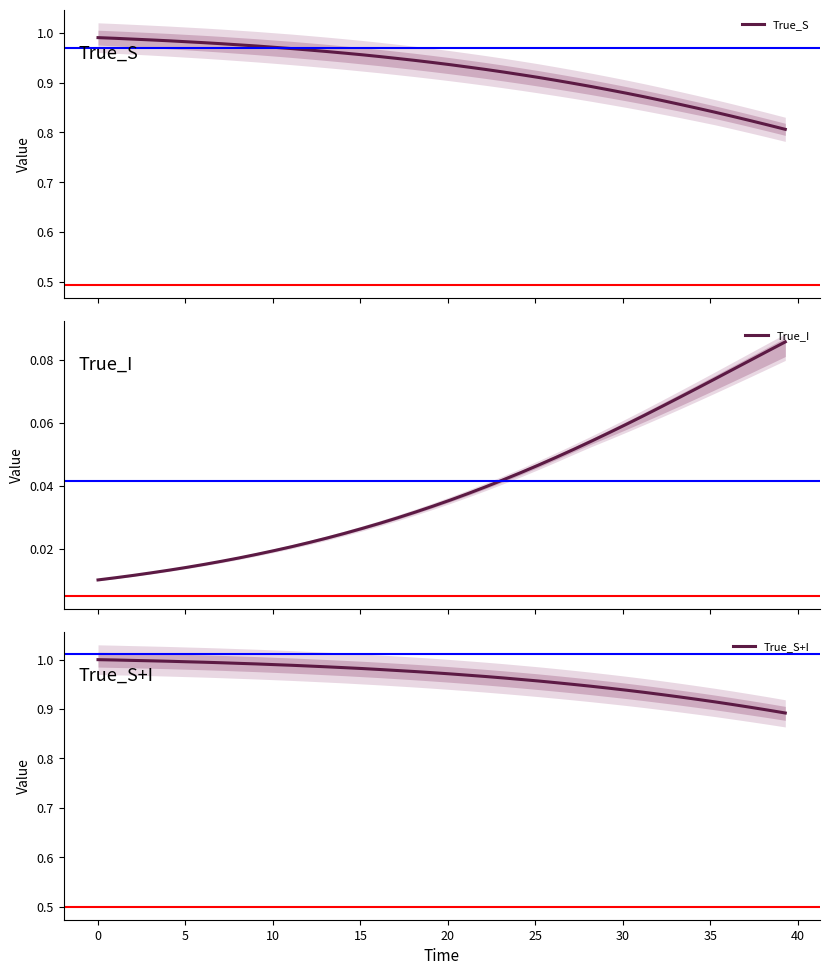

The value of True_I at 15 is 0.0. True or false?

False